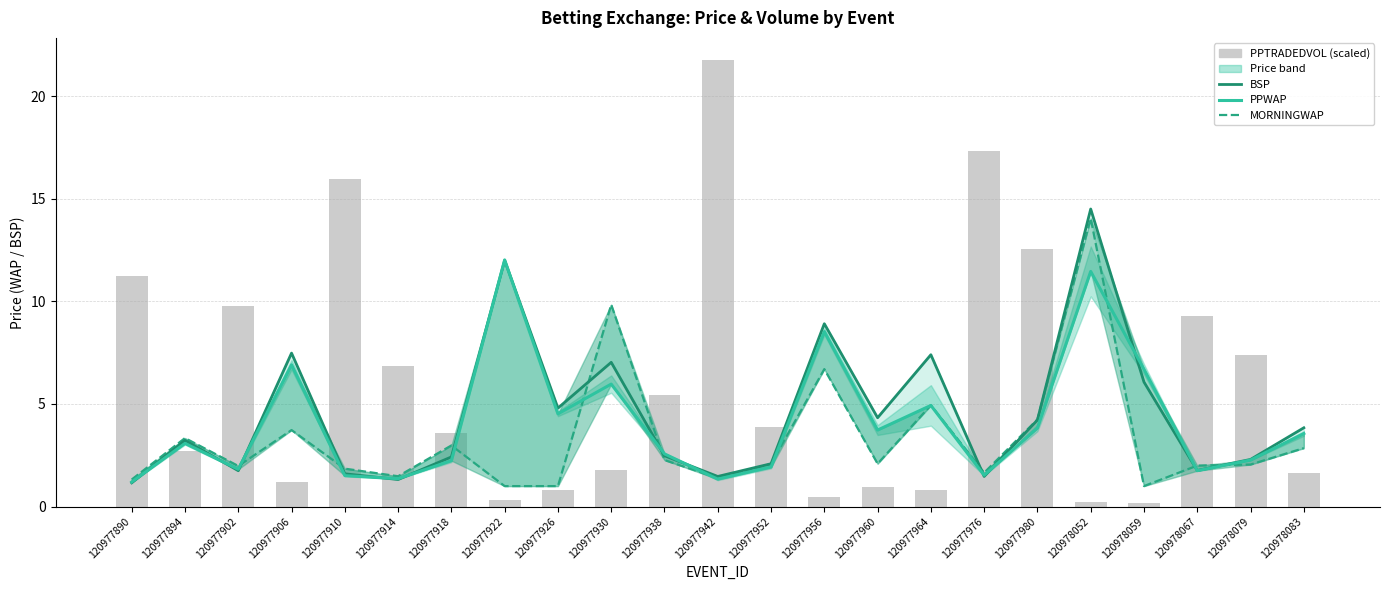

How many groups of bars are there?

23